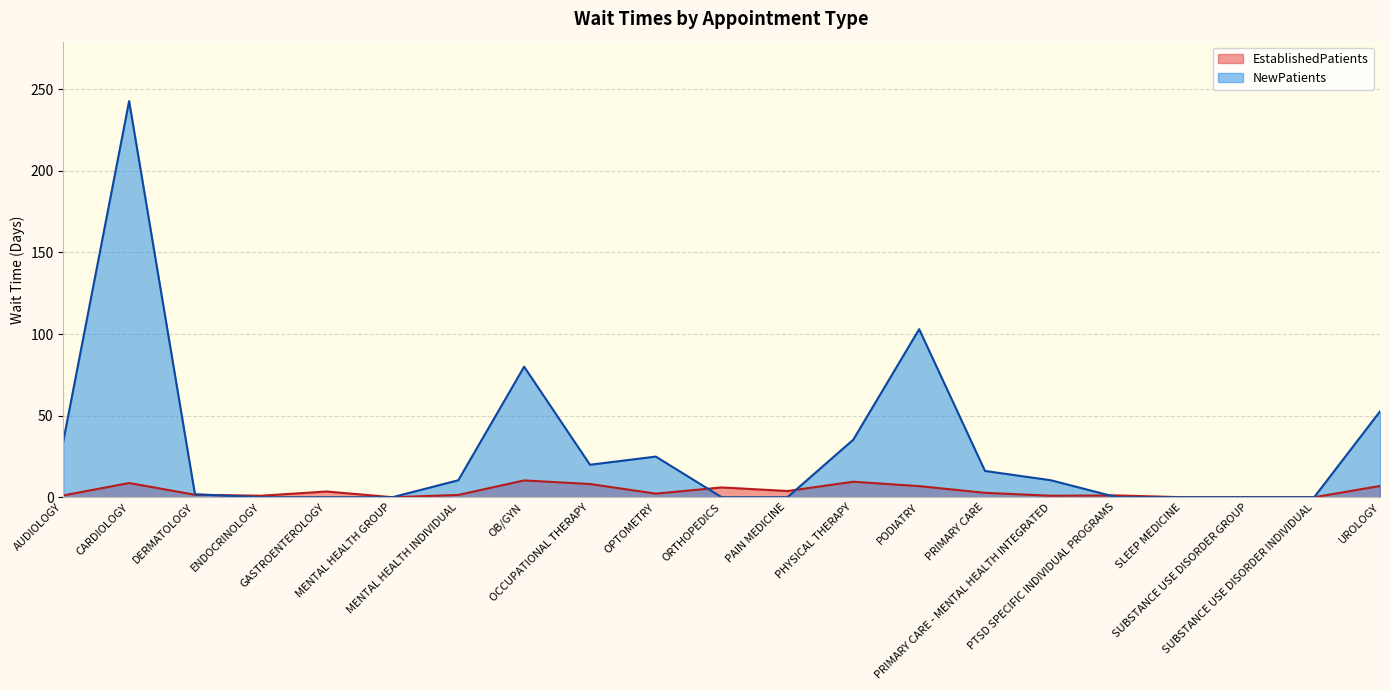

What is the difference between the second highest and minimum values in the EstablishedPatients series?

9.5